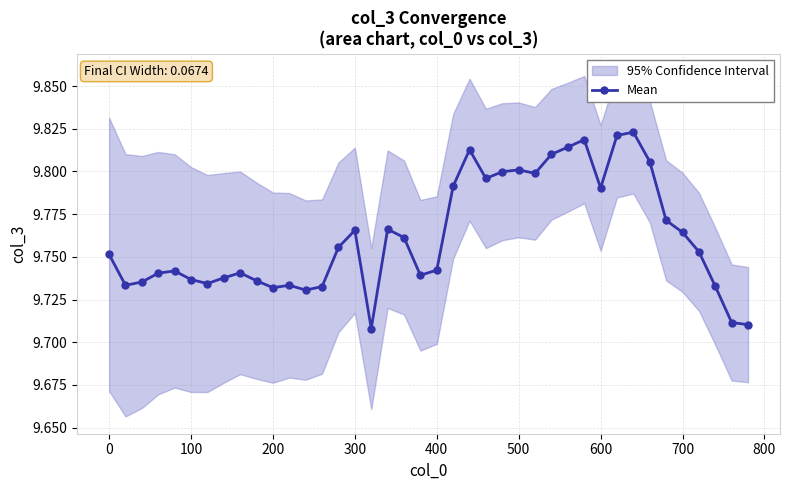

How many data points does each series have?

40